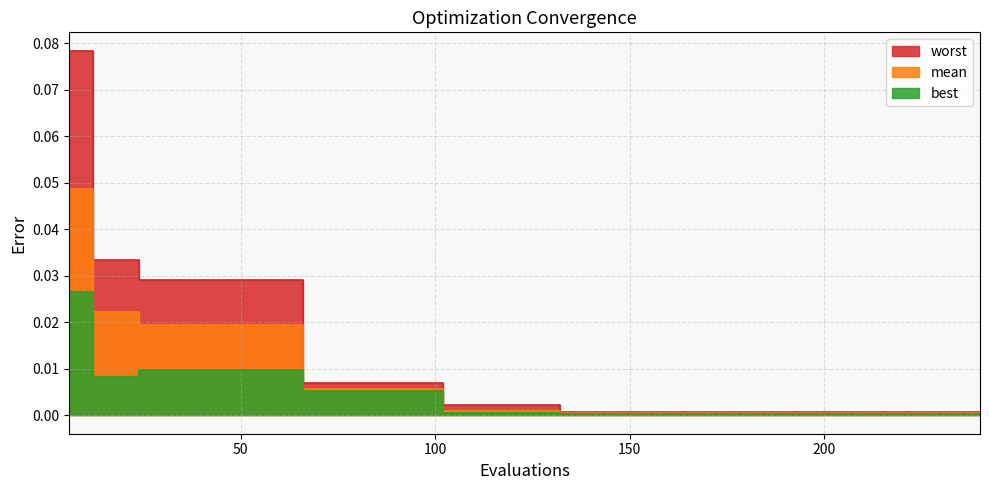

At how many categories does at least one series exceed 0?

40